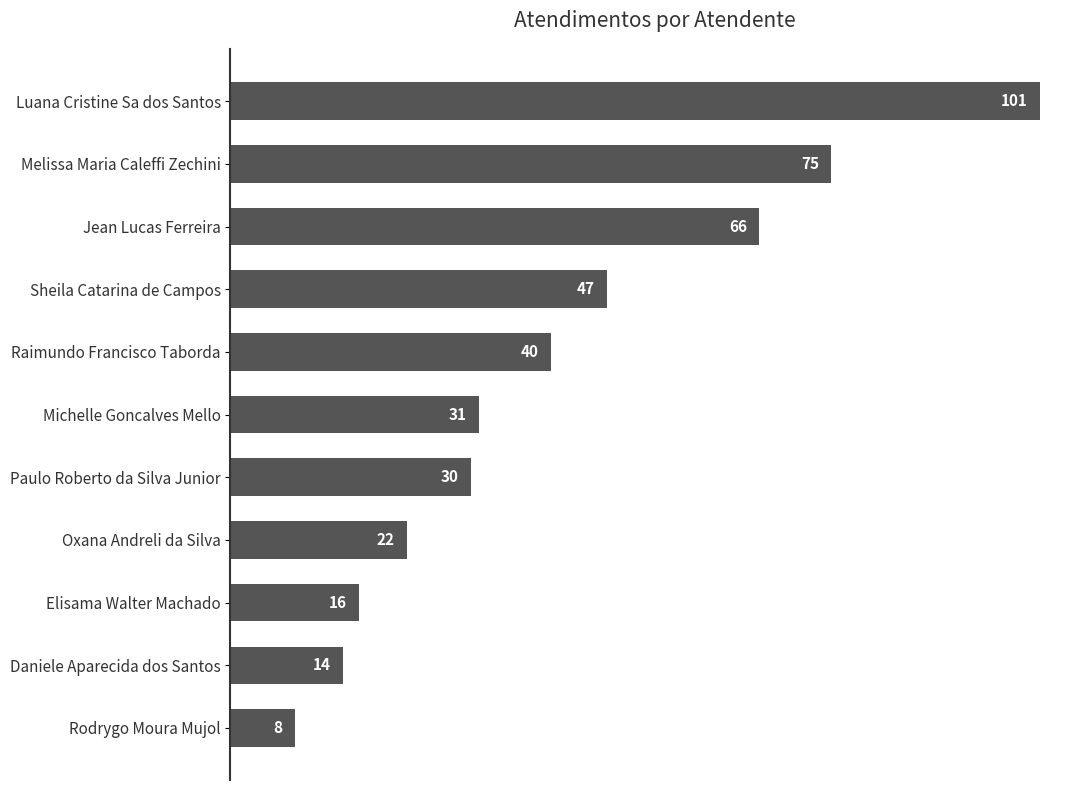

Rank the categories by value from highest to lowest.

Luana Cristine Sa dos Santos, Melissa Maria Caleffi Zechini, Jean Lucas Ferreira, Sheila Catarina de Campos, Raimundo Francisco Taborda, Michelle Goncalves Mello, Paulo Roberto da Silva Junior, Oxana Andreli da Silva, Elisama Walter Machado, Daniele Aparecida dos Santos, Rodrygo Moura Mujol